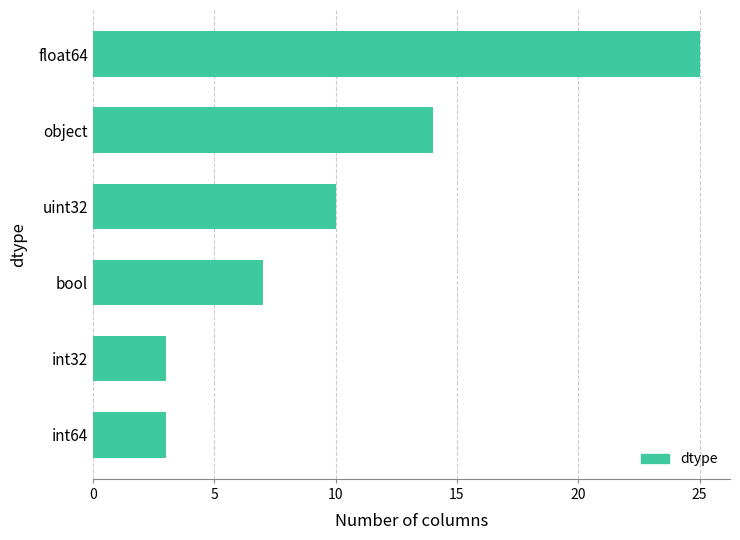

How many values are below 10?

3